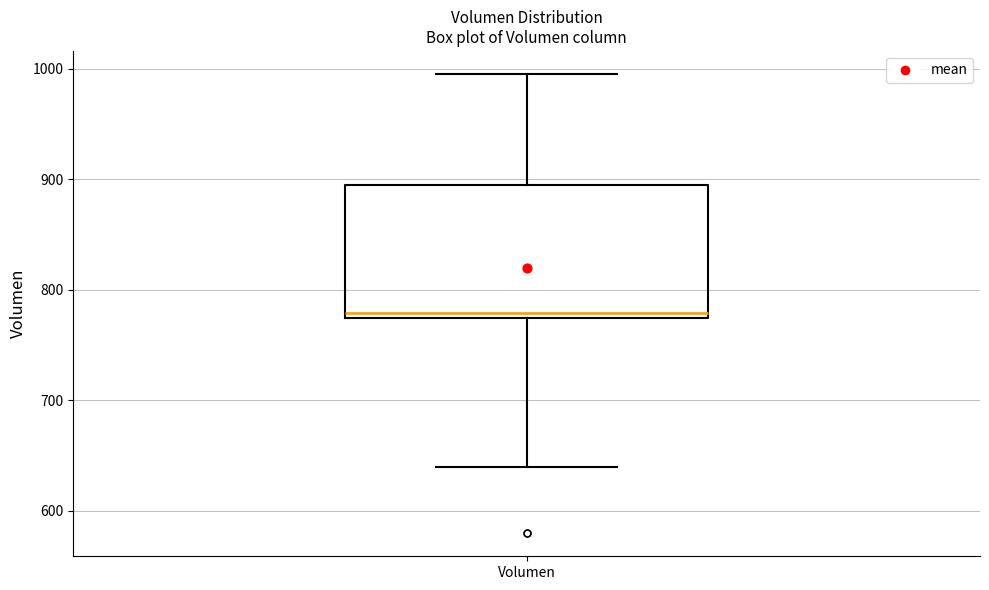

Read this box plot against the y-axis: the position of the median line, the range covered by the box, and the ends of both whiskers. The values are not printed on the chart, so give them approximately, as read against the axis.

median 780, box 770 to 890, whiskers 640 to 1000